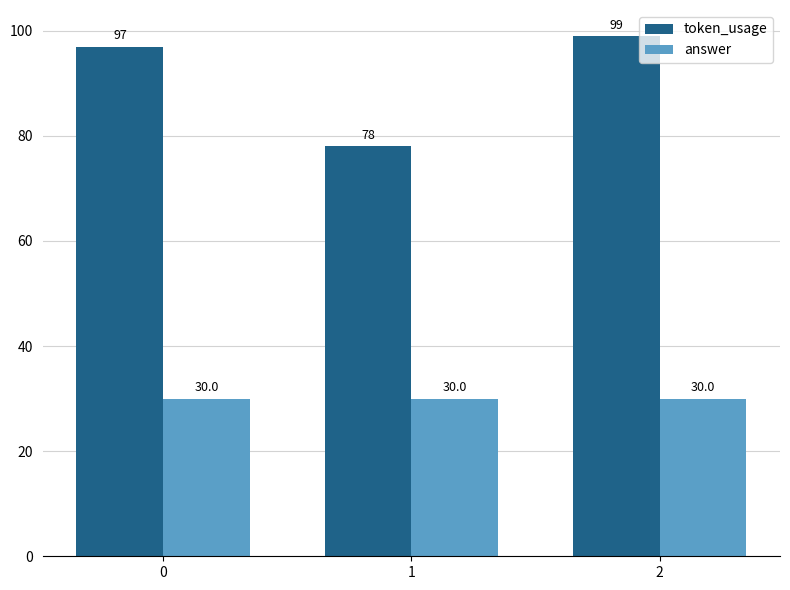

Between 0 and 2, which series saw the biggest shift?

token_usage